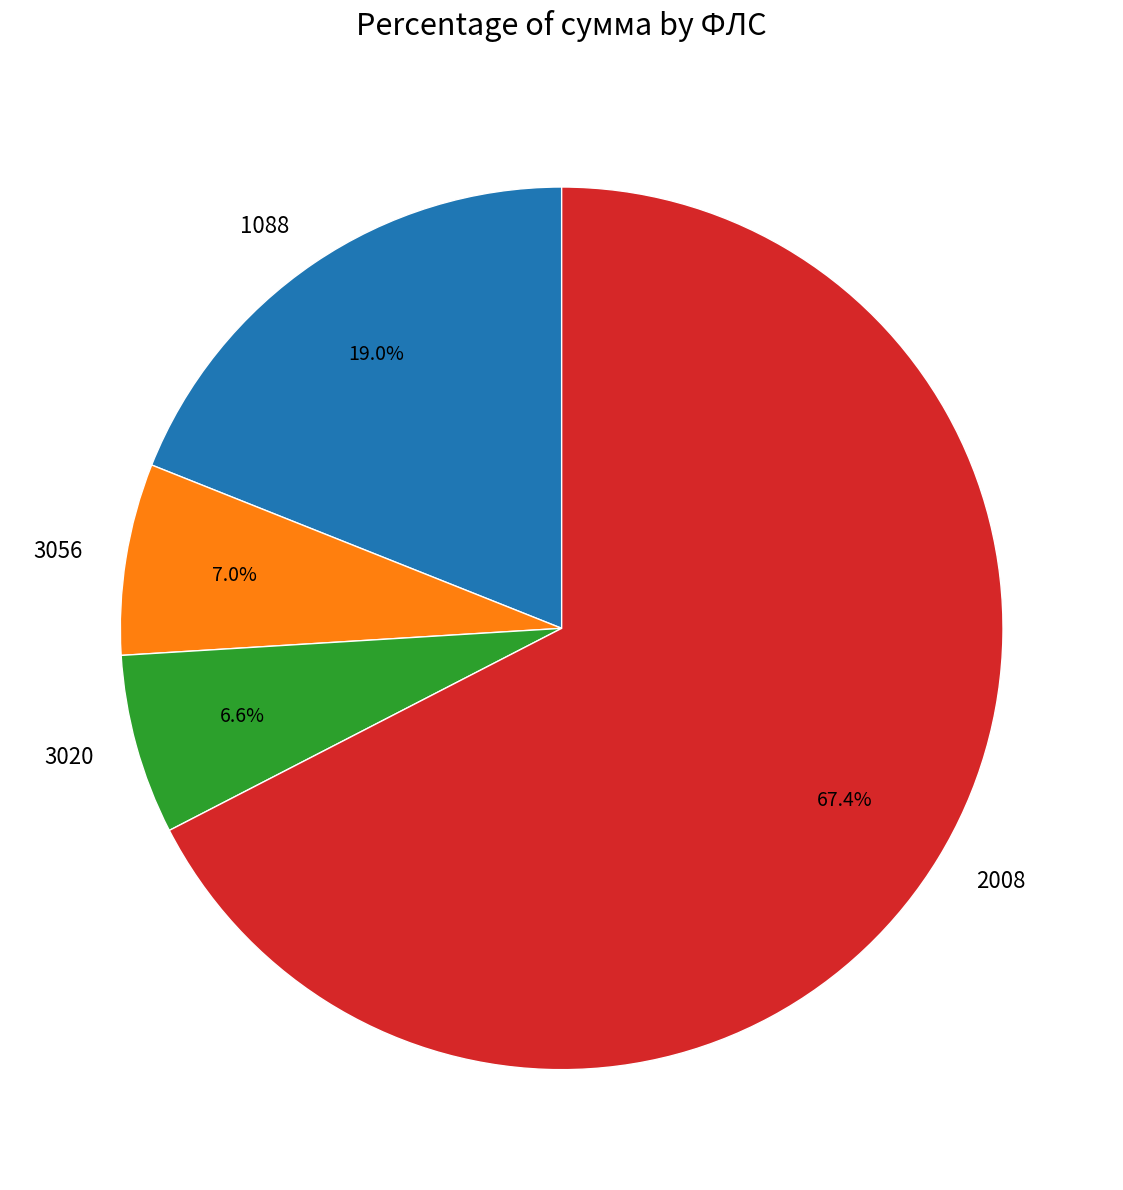

Which has a higher value, 3020 or 1088?

1088